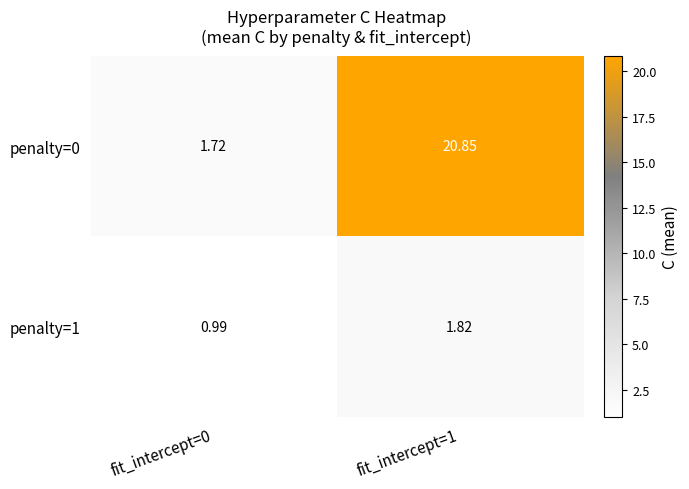

At which category is the sum across all series the highest?

fit_intercept=1